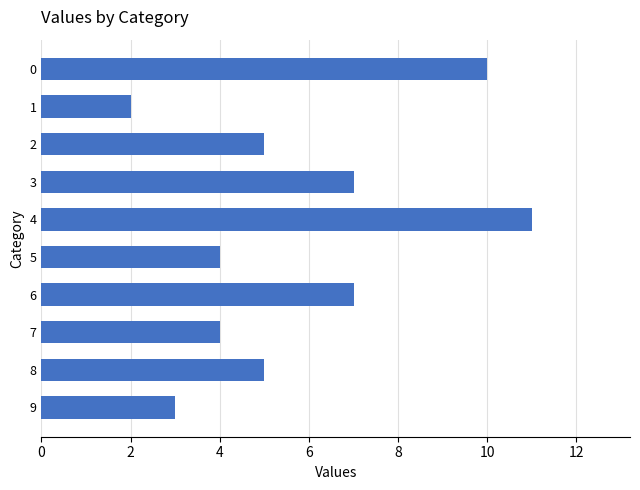

What is the greatest value displayed?

11